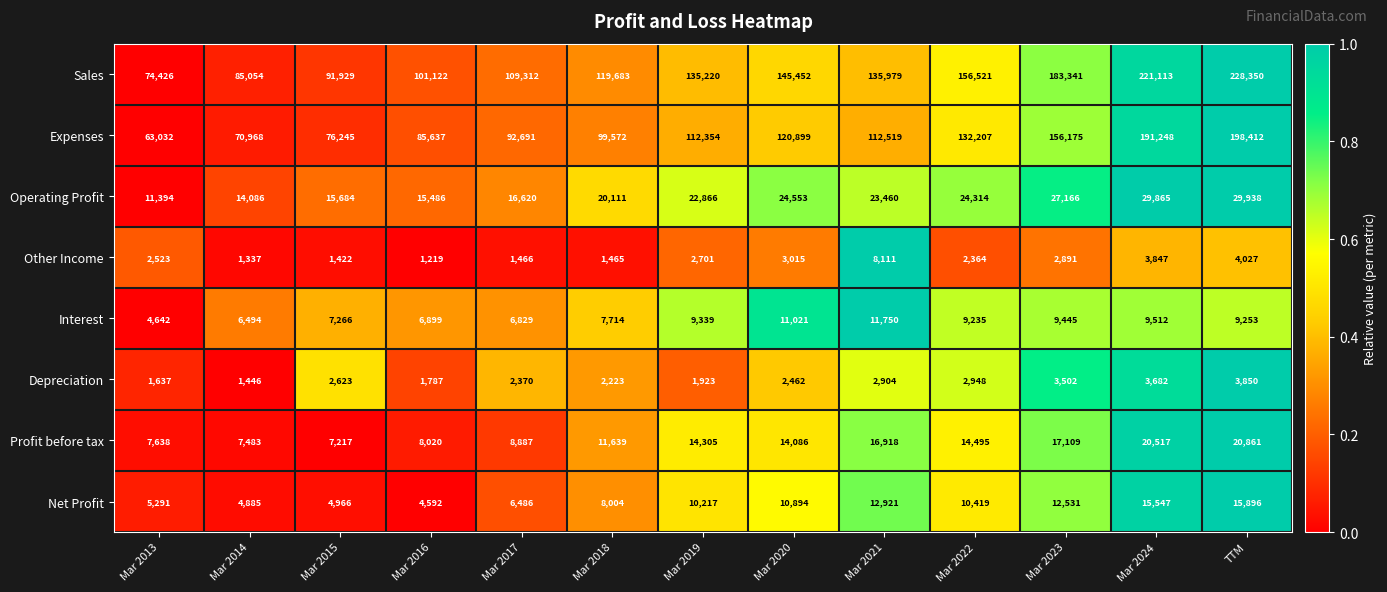

How many values in the Depreciation series are below 2462?

6